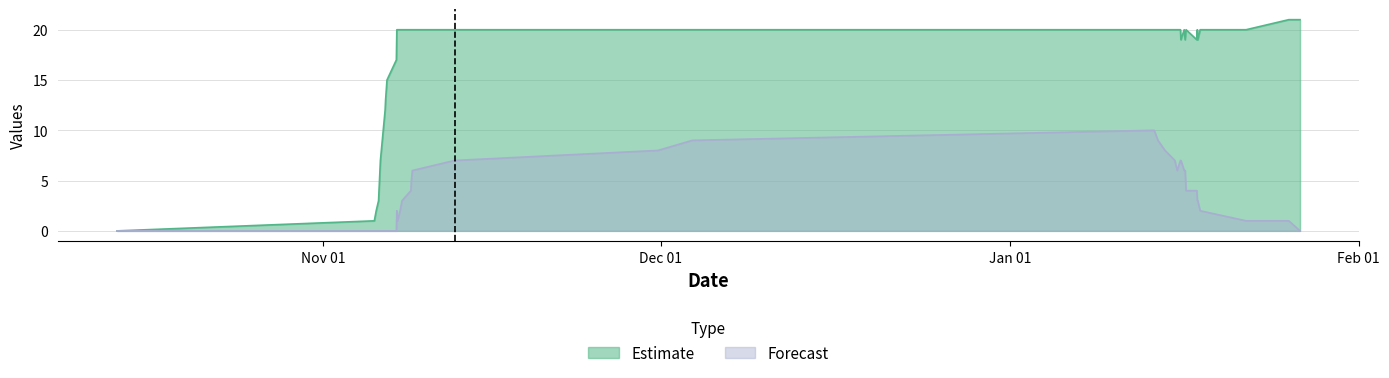

What is the maximum value shown in the chart?

21